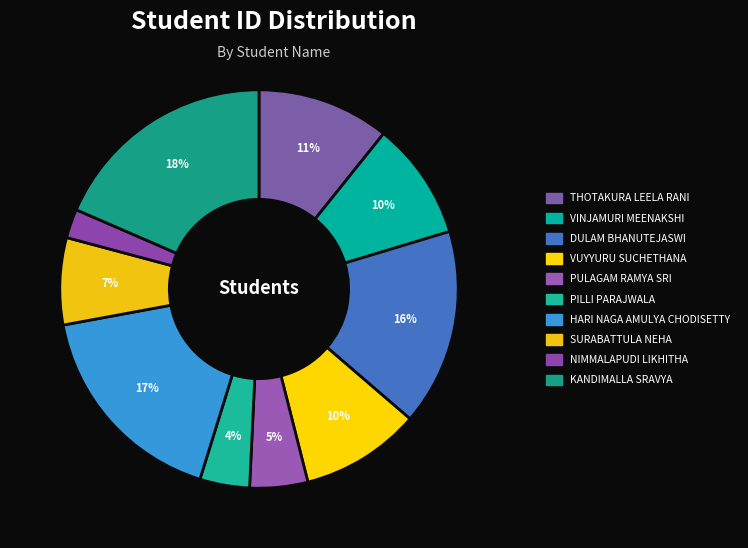

How many slices are in this pie chart?

10